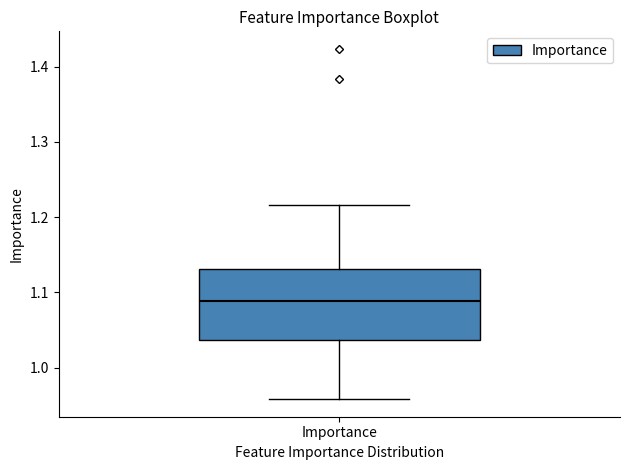

Transcribe this box plot: give where the median line is, the range the box spans, and where the two whiskers end, as read against the y-axis. The values are not printed on the chart, so give them approximately, as read against the axis.

median 1.09, box 1.04 to 1.13, whiskers 0.96 to 1.22